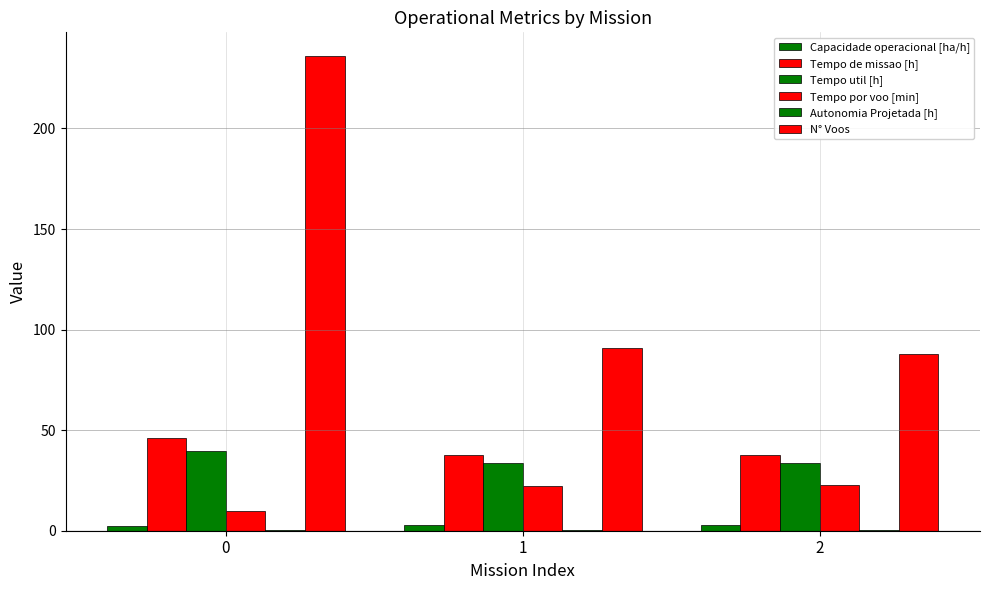

How many Capacidade operacional [ha/h] values are between 2 and 3?

3